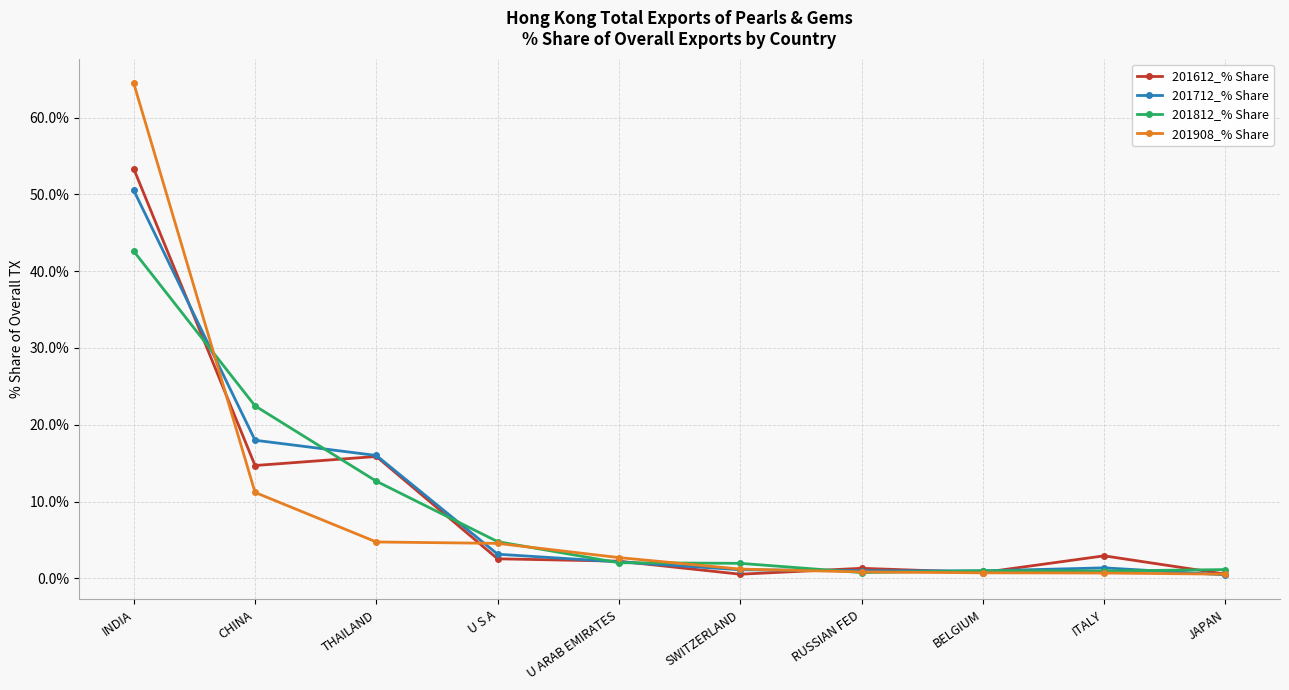

What is the highest value of the 201612_% Share series?

53.3